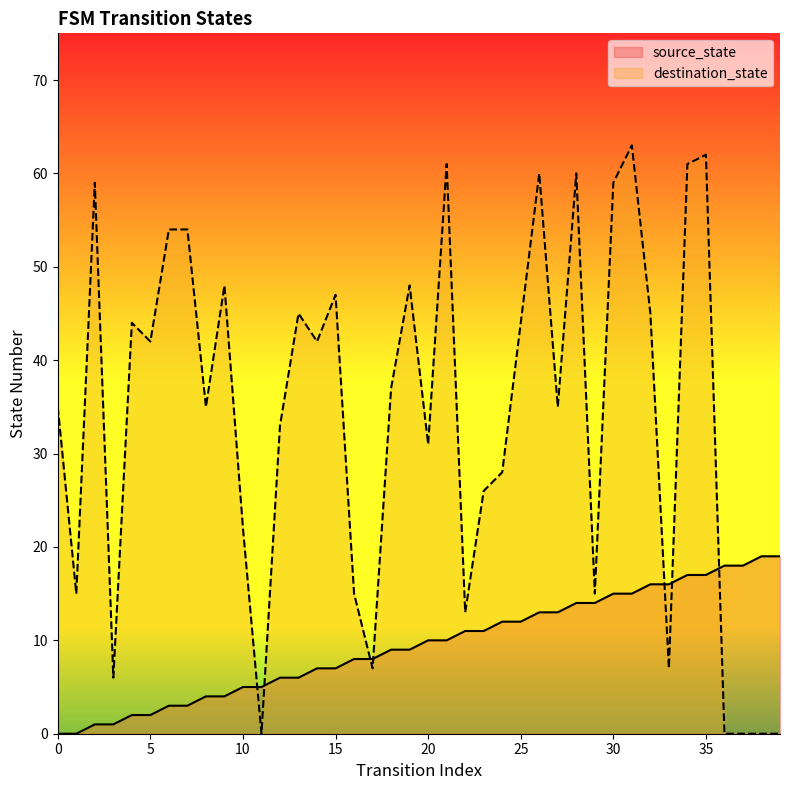

Count the number of data series in this chart.

2